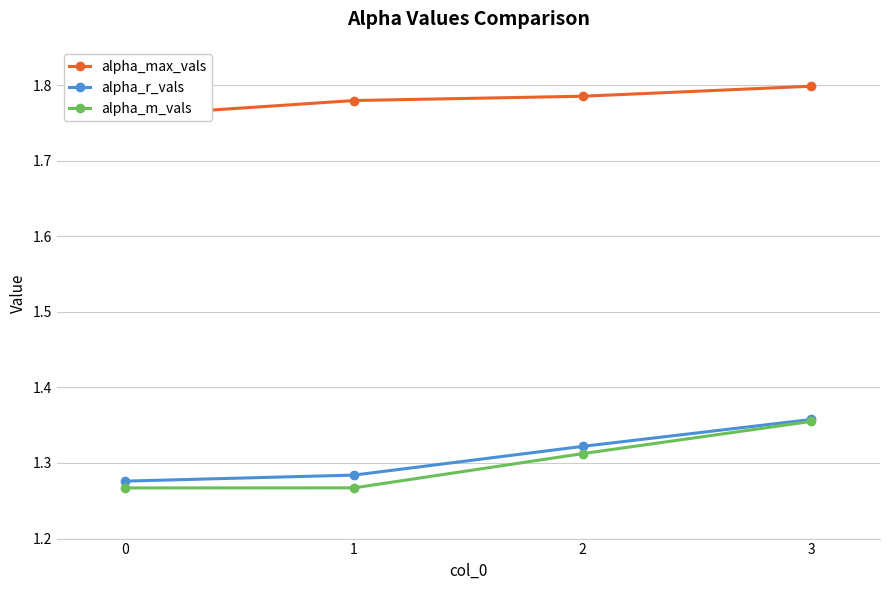

How many lines are shown in the chart?

3